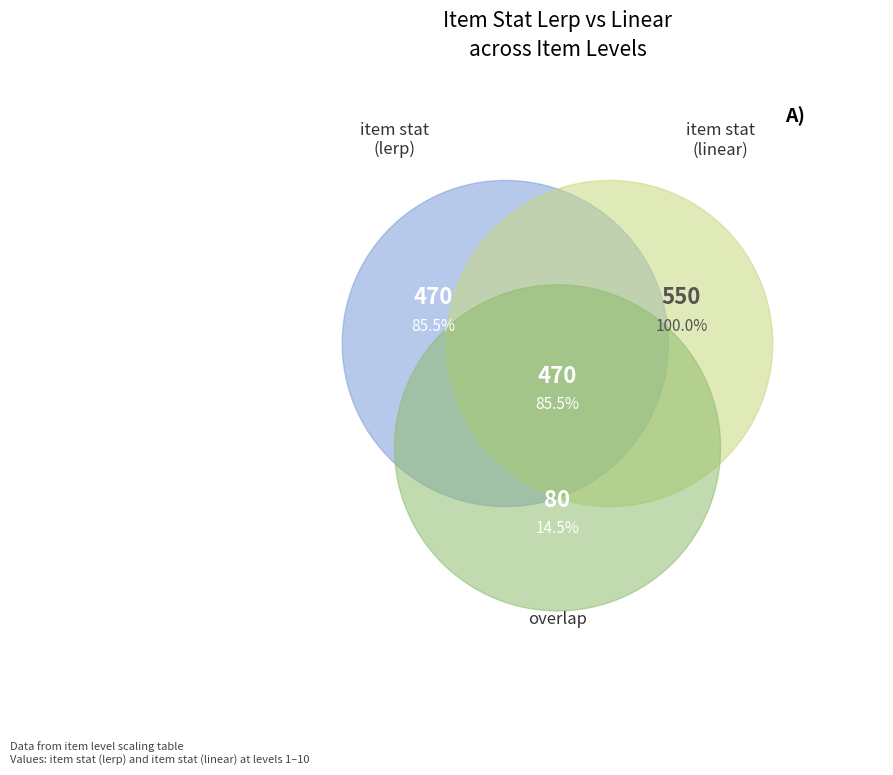

The 4 slice represents 20% of the pie. True or false?

False